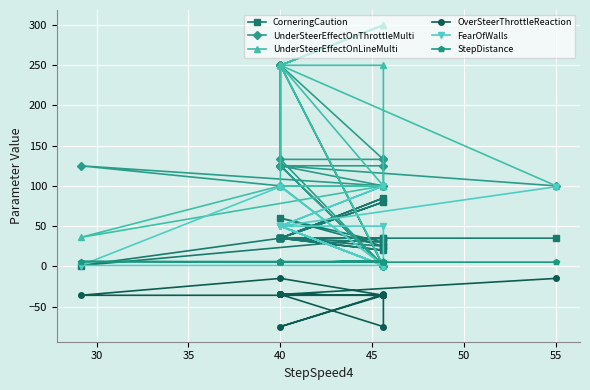

Is it true that StepDistance equals 3.1 at 10?

False